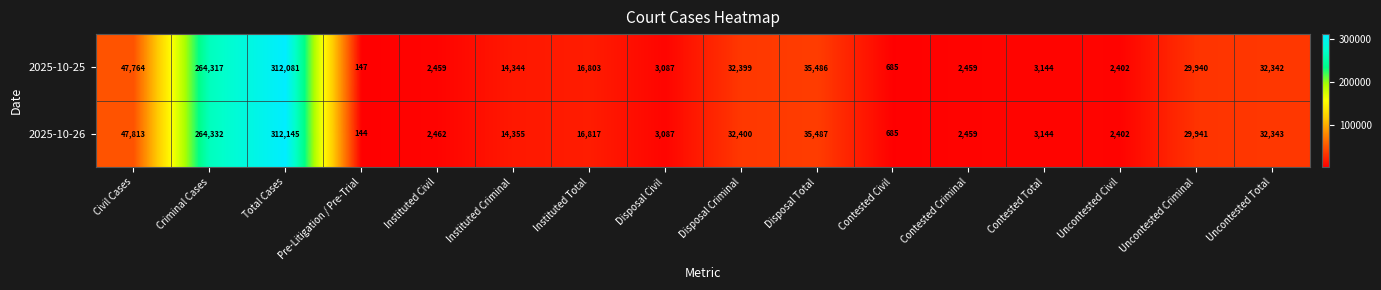

At Uncontested Criminal, list the series in order from largest to smallest.

2025-10-26, 2025-10-25